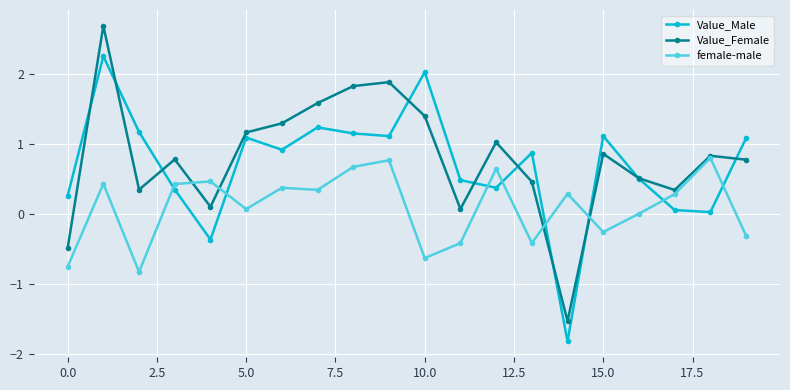

How many data points in Value_Male are less than 0?

2